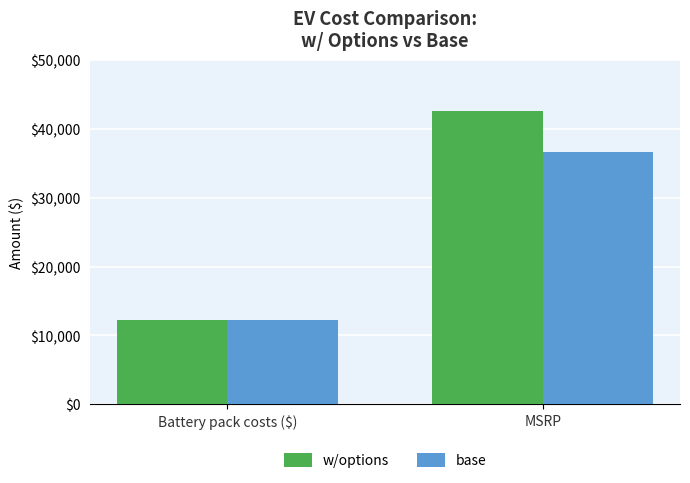

Count the base values in the range 12300 to 36620.

2